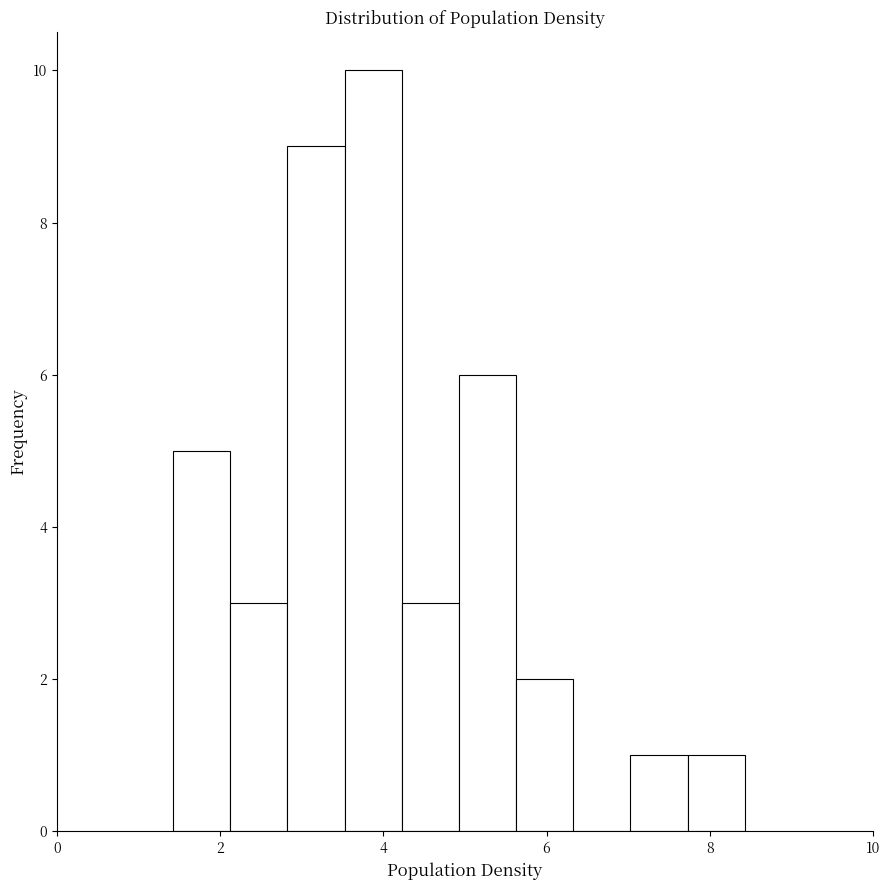

Read against the x-axis, roughly where is the centre of the tallest bar?

3.8